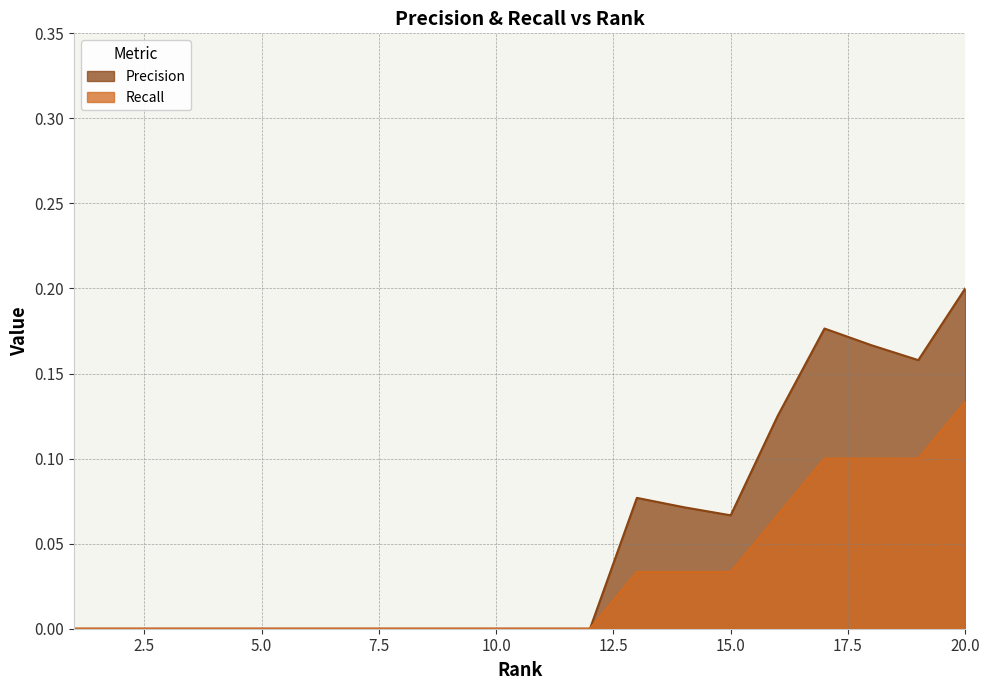

At how many categories does at least one series exceed 0?

8